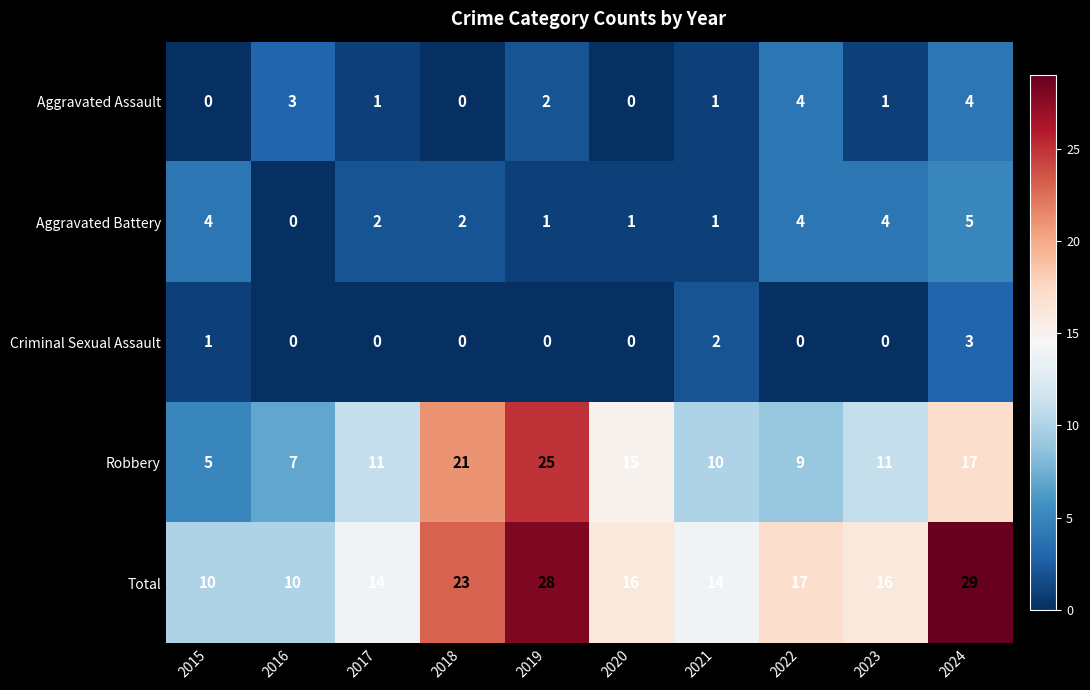

Which series has the largest total across all categories?

Total